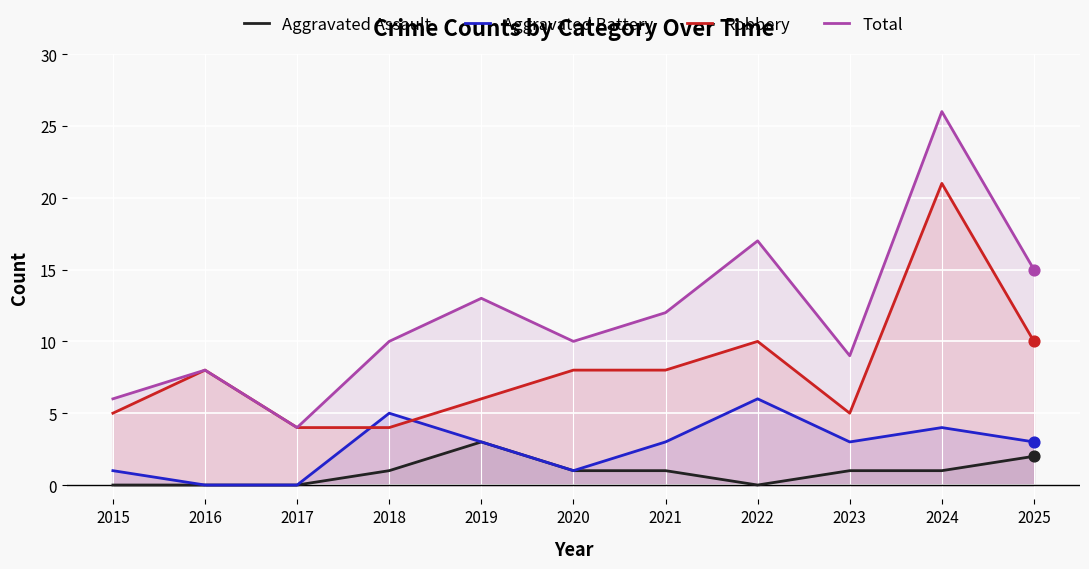

What are all the series names shown in the legend?

Aggravated Assault, Aggravated Battery, Robbery, Total